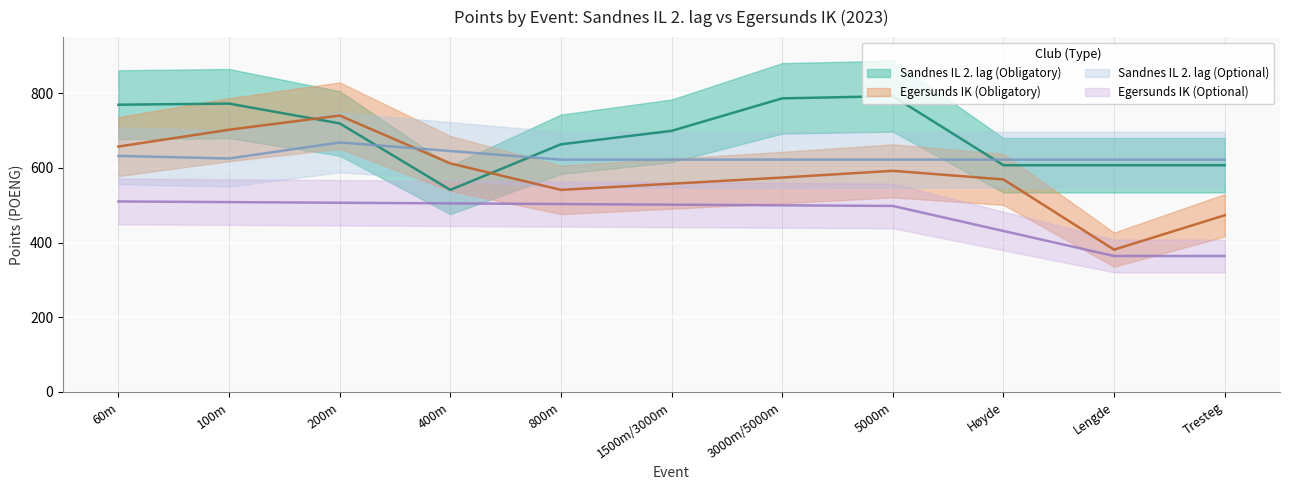

True or false: Egersunds IK (Optional) and Egersunds IK (Obligatory) intersect in this chart.

False